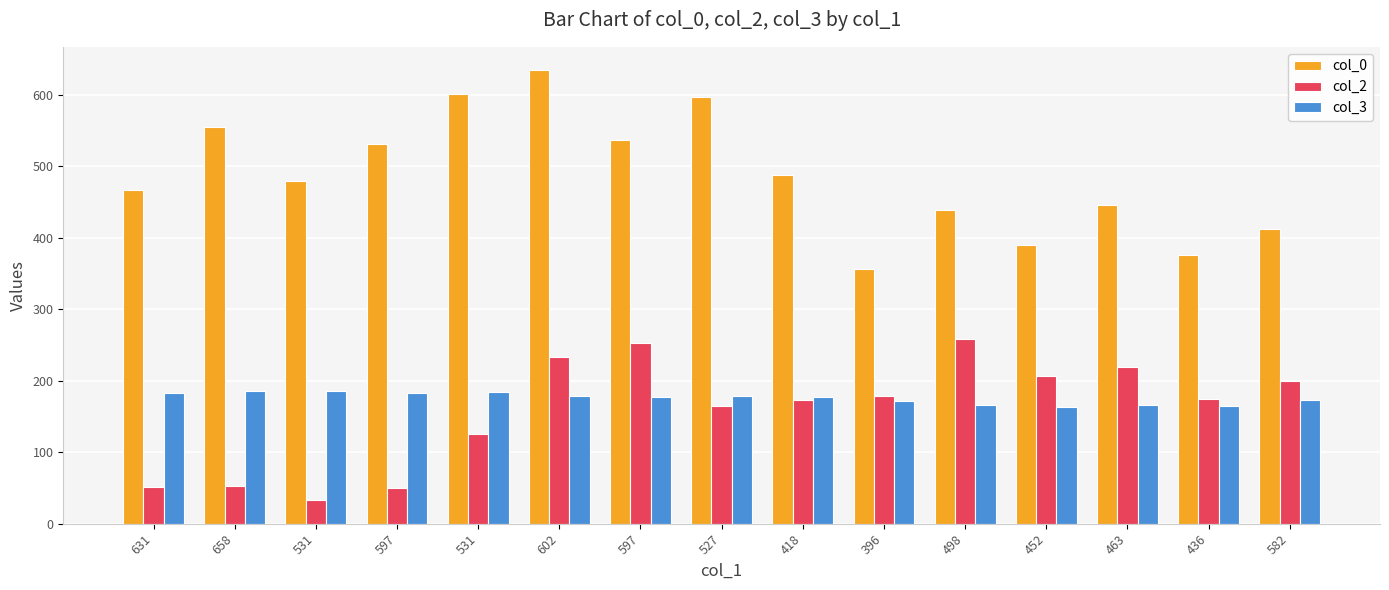

What is the total value across all series at 396?

706.5